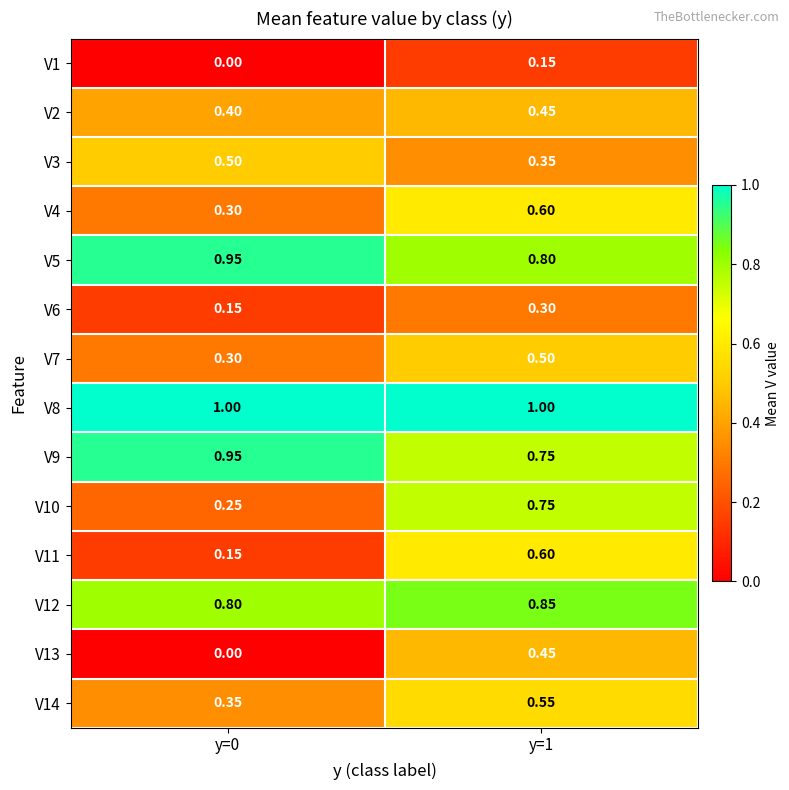

Is the value of V10 at y=1 greater than the value of V2 at y=0?

Yes